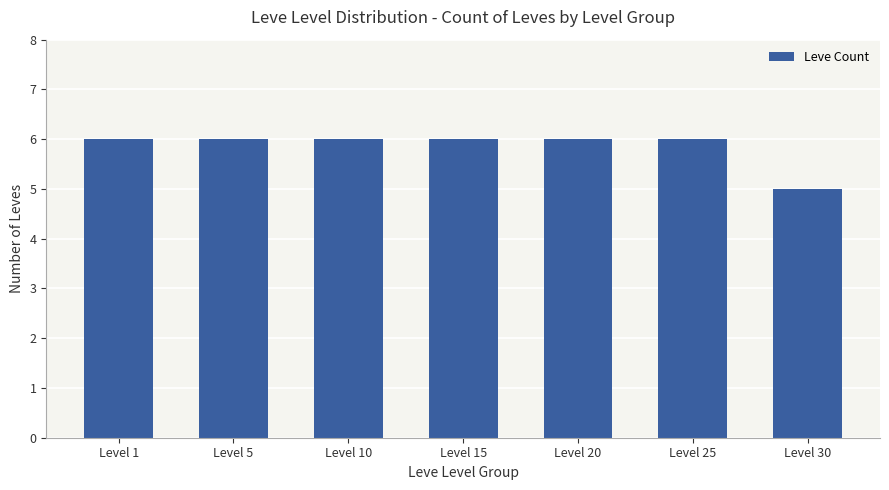

Count the values in the range 6 to 7.

6